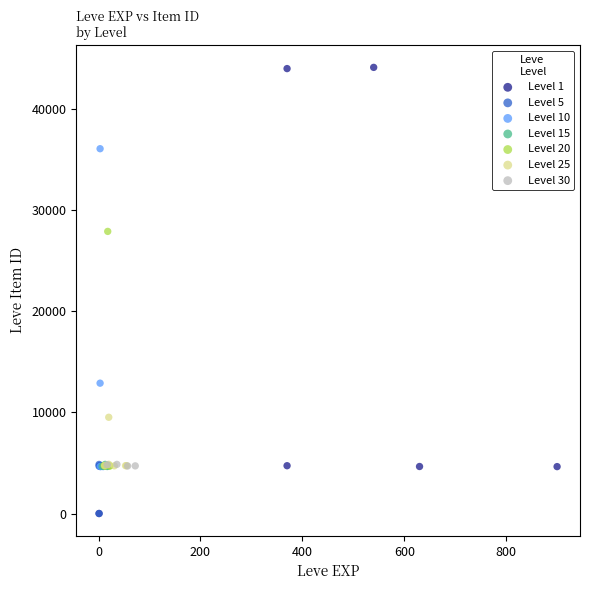

Which series reaches the maximum Y coordinate?

Level 1